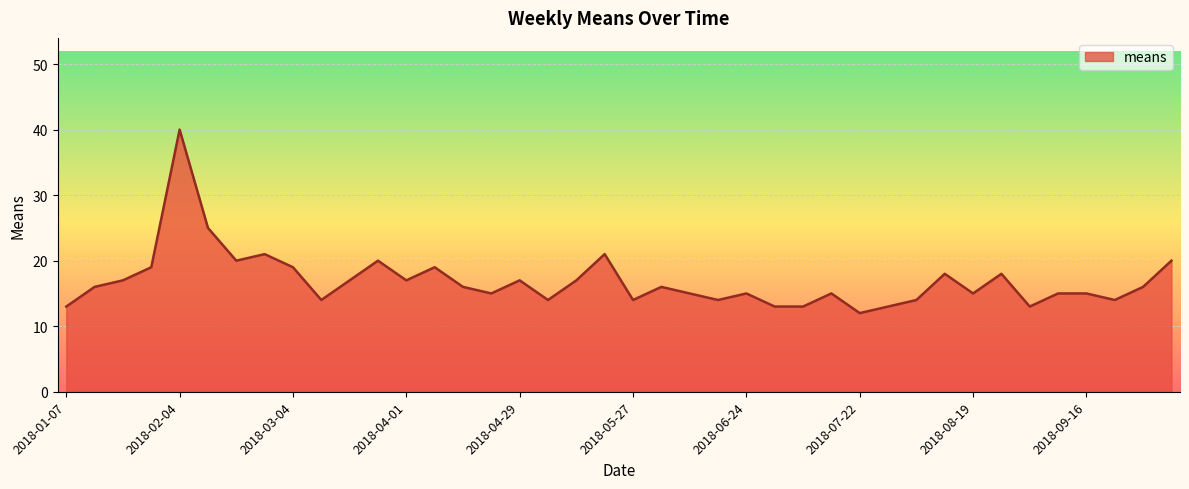

Does the chart have visible grid lines?

Yes